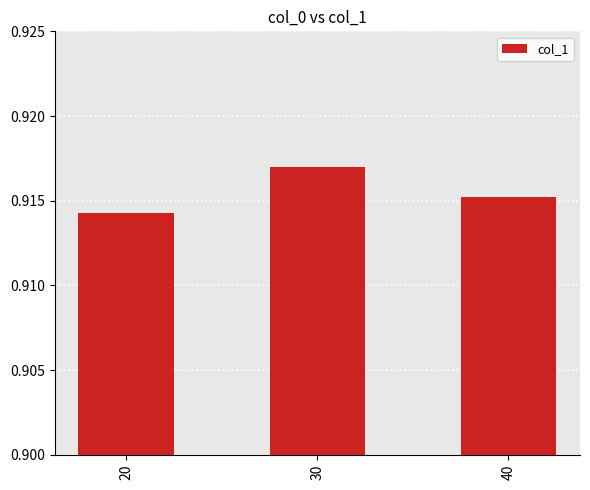

Which label corresponds to the largest value in the chart?

30